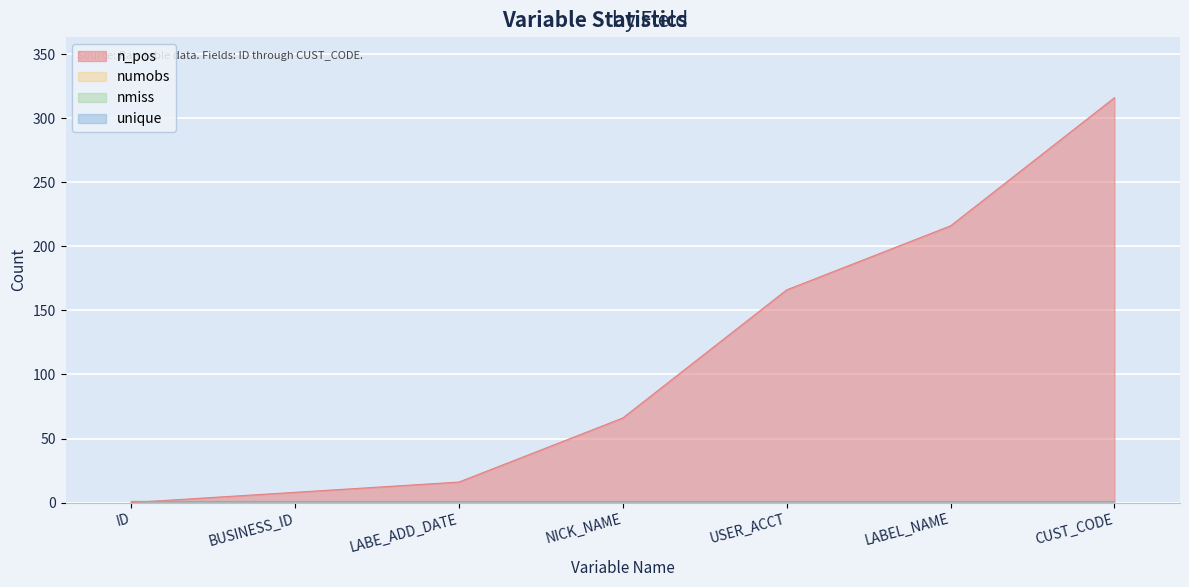

What is the minimum value for unique?

1